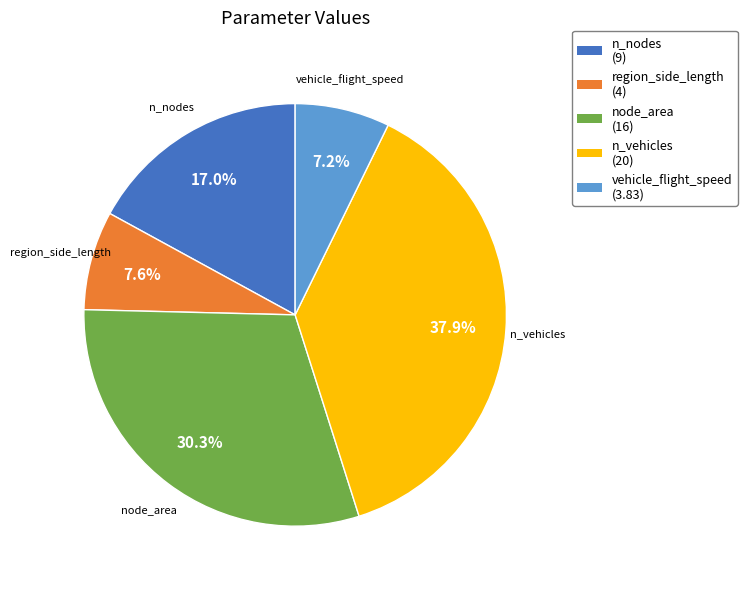

Count the number of slices in the pie.

5